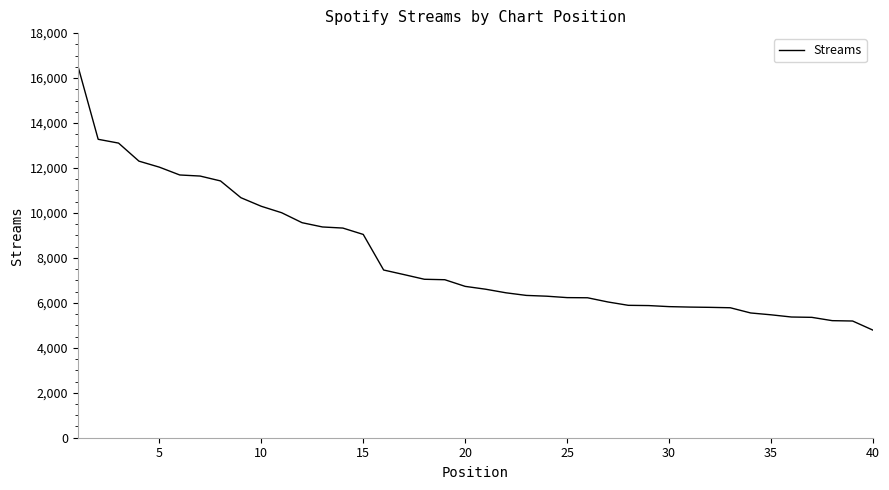

What is the greatest value displayed?

16558